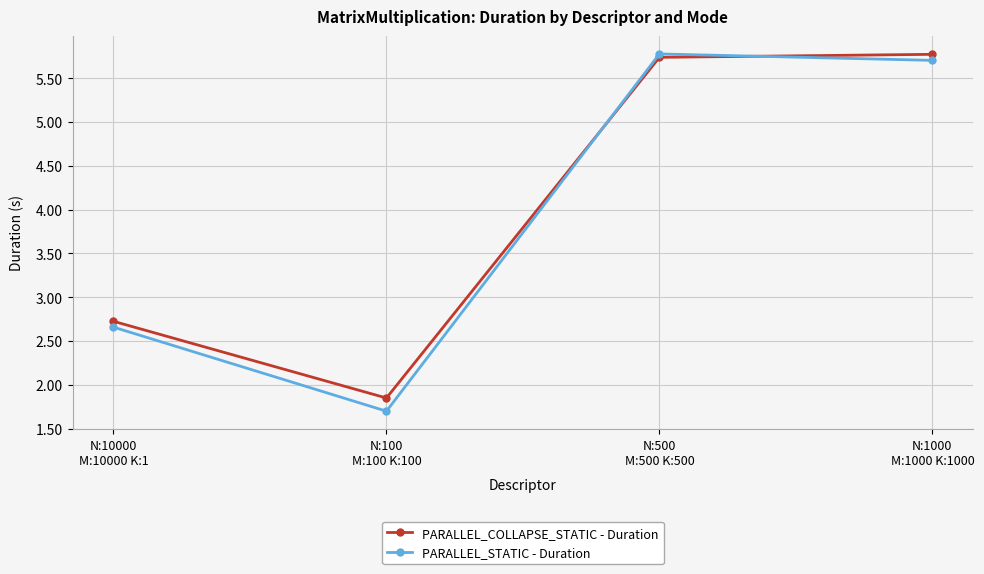

The value of PARALLEL_STATIC - Duration at N:500
M:500 K:500 is 5.8. True or false?

True